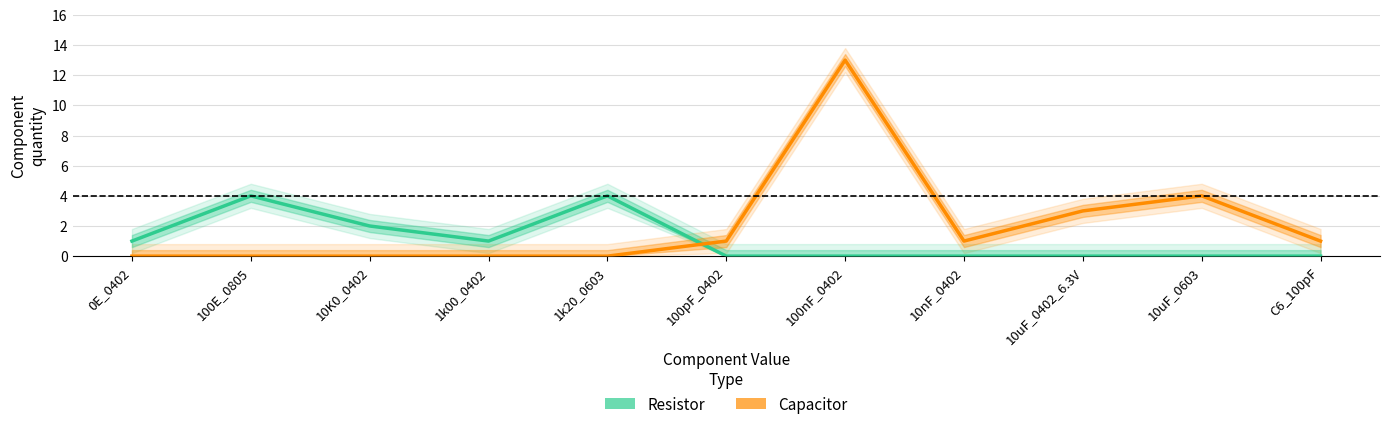

What is the label of the 3rd point from the right?

10uF_0402_6.3V